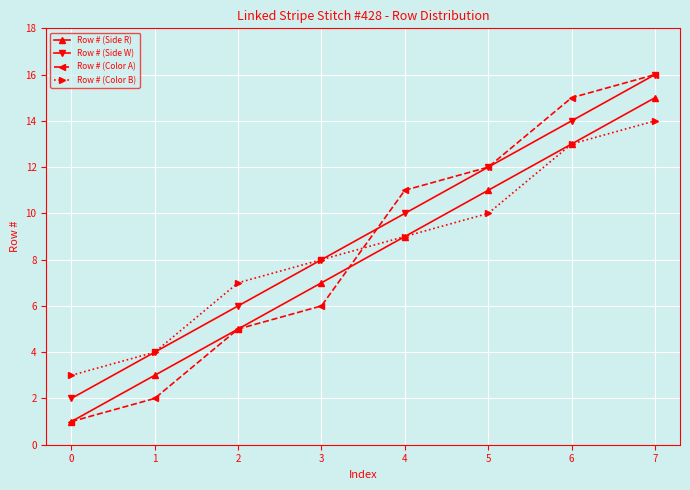

Is this an area chart (filled region under the line)?

No